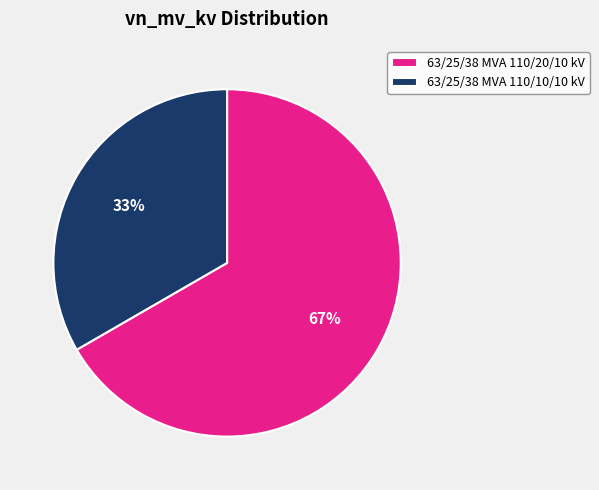

Which category has the biggest portion of the pie?

63/25/38 MVA 110/20/10 kV